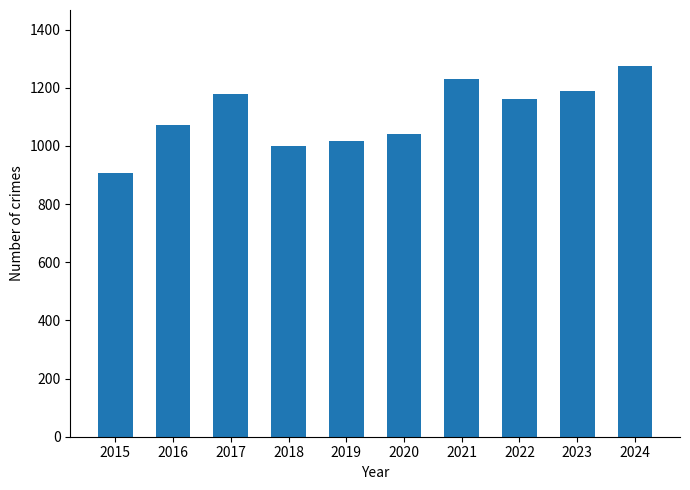

What is the average value?

1107